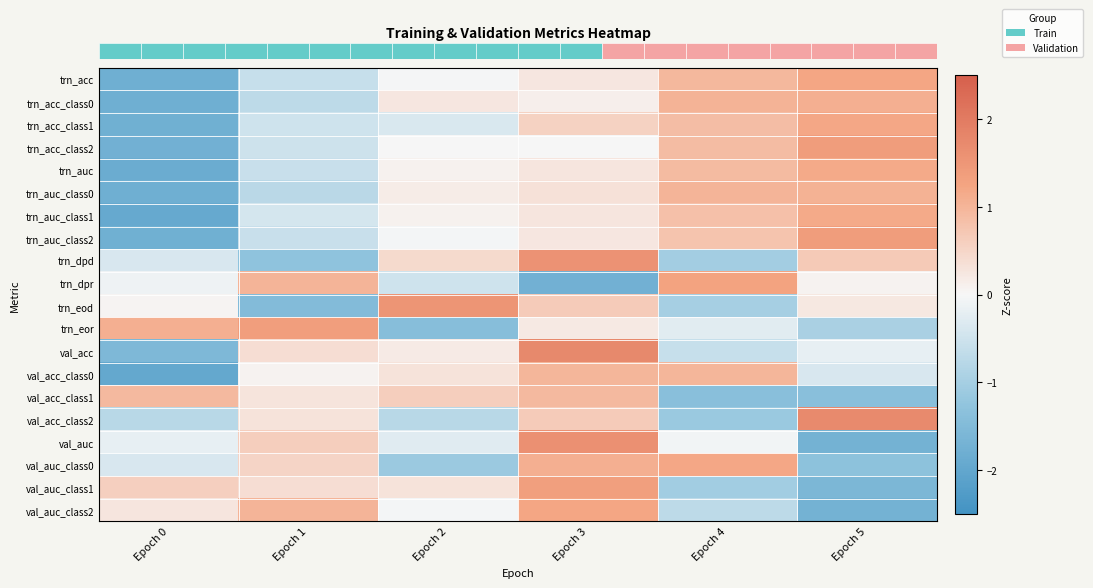

Reading left to right, transcribe all the data shown in this chart.

row_0: -1.8	-0.6	-0.0	0.3	0.9	1.2
row_1: -1.8	-0.7	0.3	0.1	1.0	1.1
row_2: -1.8	-0.5	-0.4	0.6	0.9	1.2
row_3: -1.7	-0.5	0.0	0.0	0.9	1.4
row_4: -1.8	-0.6	0.1	0.3	0.9	1.2
row_5: -1.8	-0.8	0.2	0.3	1.0	1.0
row_6: -1.9	-0.4	0.1	0.3	0.8	1.2
row_7: -1.8	-0.6	-0.0	0.2	0.8	1.4
row_8: -0.4	-1.3	0.4	1.6	-1.0	0.7
row_9: -0.1	1.0	-0.5	-1.8	1.3	0.1
row_10: 0.1	-1.5	1.5	0.7	-1.0	0.2
row_11: 1.1	1.4	-1.4	0.2	-0.3	-1.0
row_12: -1.5	0.4	0.2	1.7	-0.6	-0.2
row_13: -2.0	0.1	0.3	1.0	1.0	-0.4
row_14: 0.9	0.3	0.6	0.9	-1.4	-1.4
row_15: -0.8	0.3	-0.8	0.7	-1.1	1.7
row_16: -0.2	0.6	-0.3	1.6	-0.1	-1.7
row_17: -0.4	0.5	-1.1	1.1	1.2	-1.3
row_18: 0.6	0.4	0.3	1.3	-1.0	-1.6
row_19: 0.3	1.0	-0.1	1.2	-0.7	-1.7